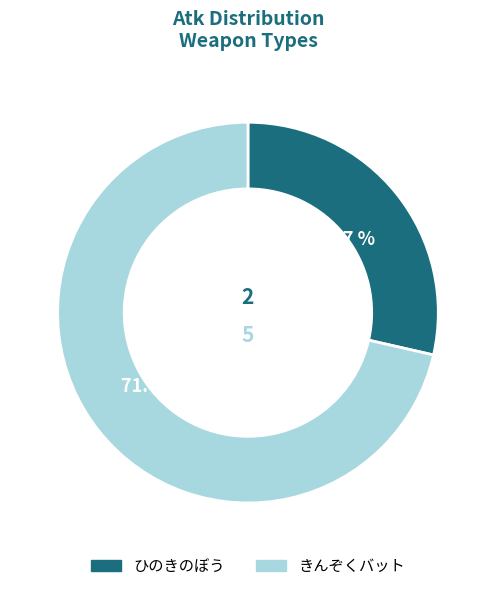

Rank the categories by value from highest to lowest.

きんぞくバット, ひのきのぼう